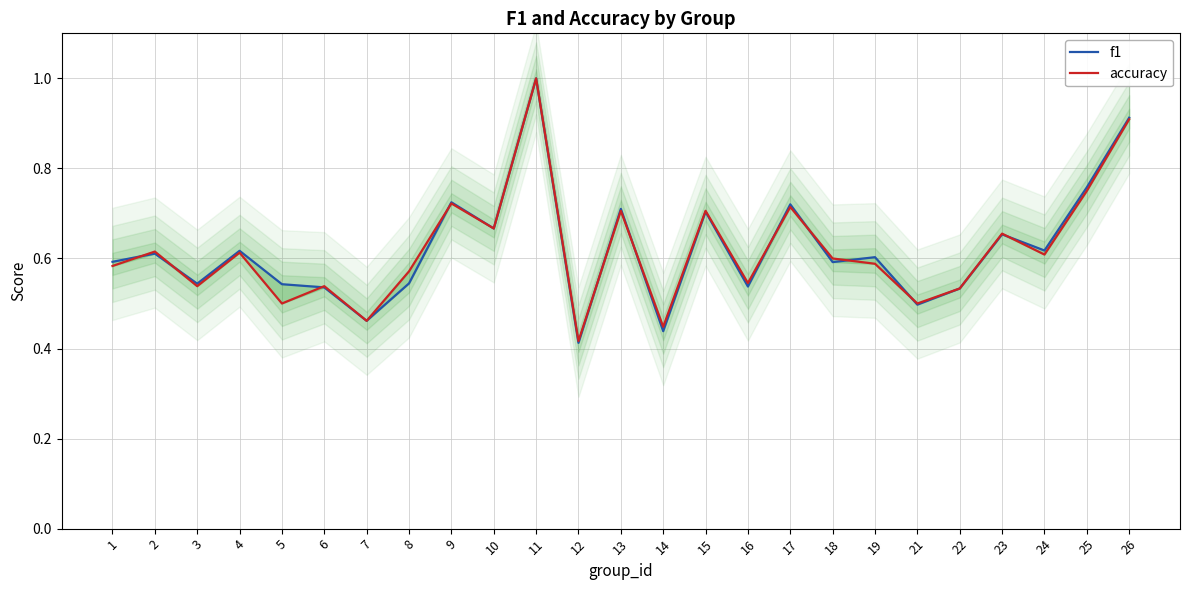

Rank the categories by accuracy value from highest to lowest.

11, 26, 25, 9, 17, 13, 15, 10, 23, 2, 4, 24, 18, 19, 1, 8, 16, 3, 6, 22, 5, 21, 7, 14, 12